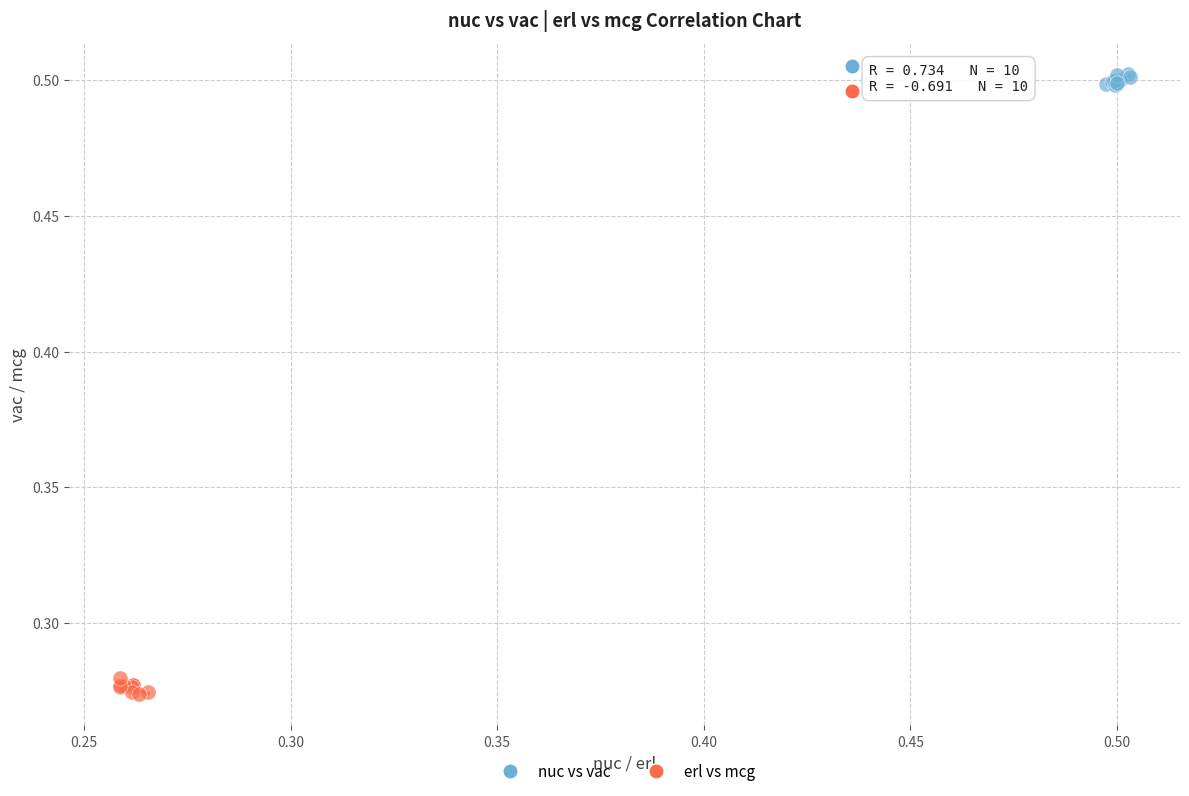

What are all the series names shown in the legend?

nuc vs vac, erl vs mcg